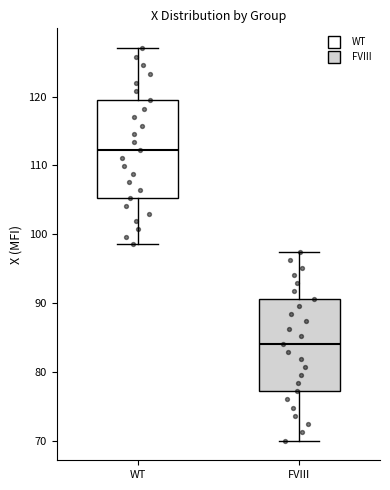

Reading left to right, transcribe this box plot: for each box, give where its median line is, the range the box spans, and where its two whiskers end, as read against the y-axis. The values are not printed on the chart, so give them approximately, as read against the axis.

WT: median 112, box 105 to 119, whiskers 99 to 127
FVIII: median 84, box 77 to 91, whiskers 70 to 97